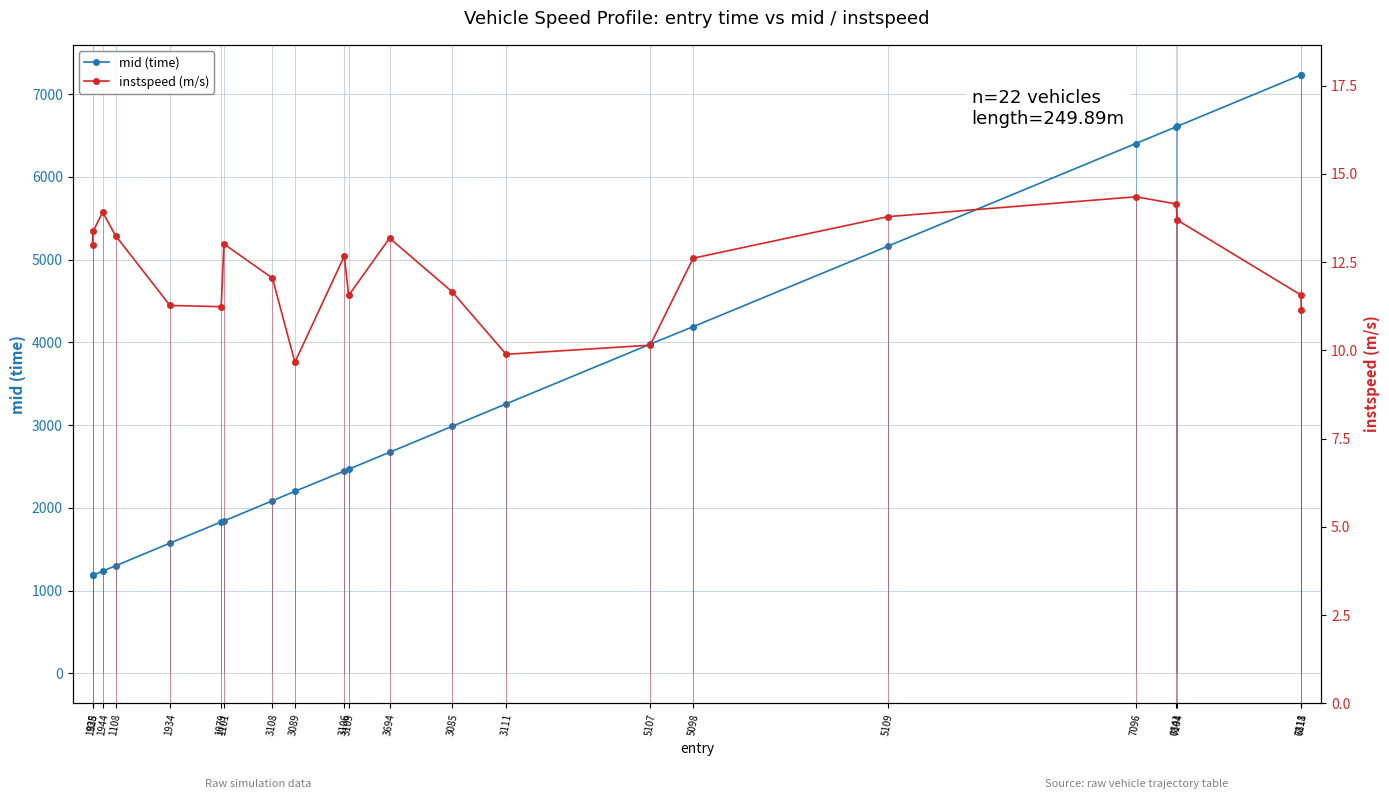

At which category does the chart reach its peak across all series?

6818